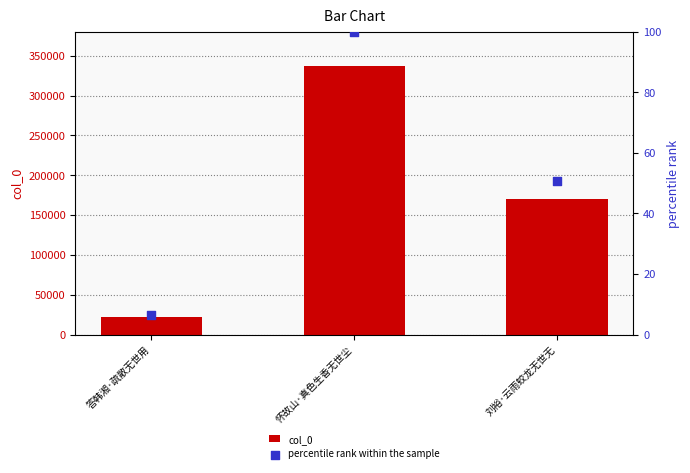

What is the total value across all series at 怀故山·真色生香无世尘?

336828.0